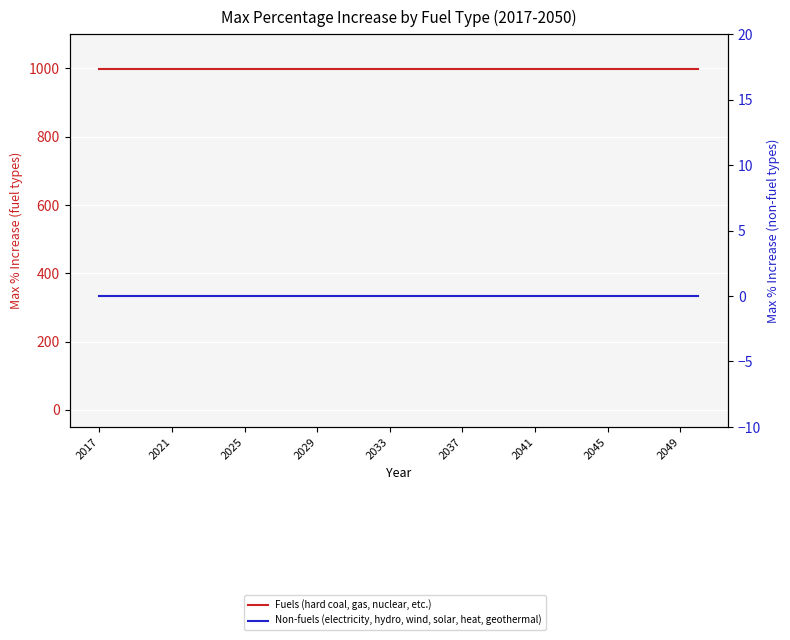

Which series changed the most between 2017 and 2029?

Fuels (hard coal, gas, nuclear, etc.)